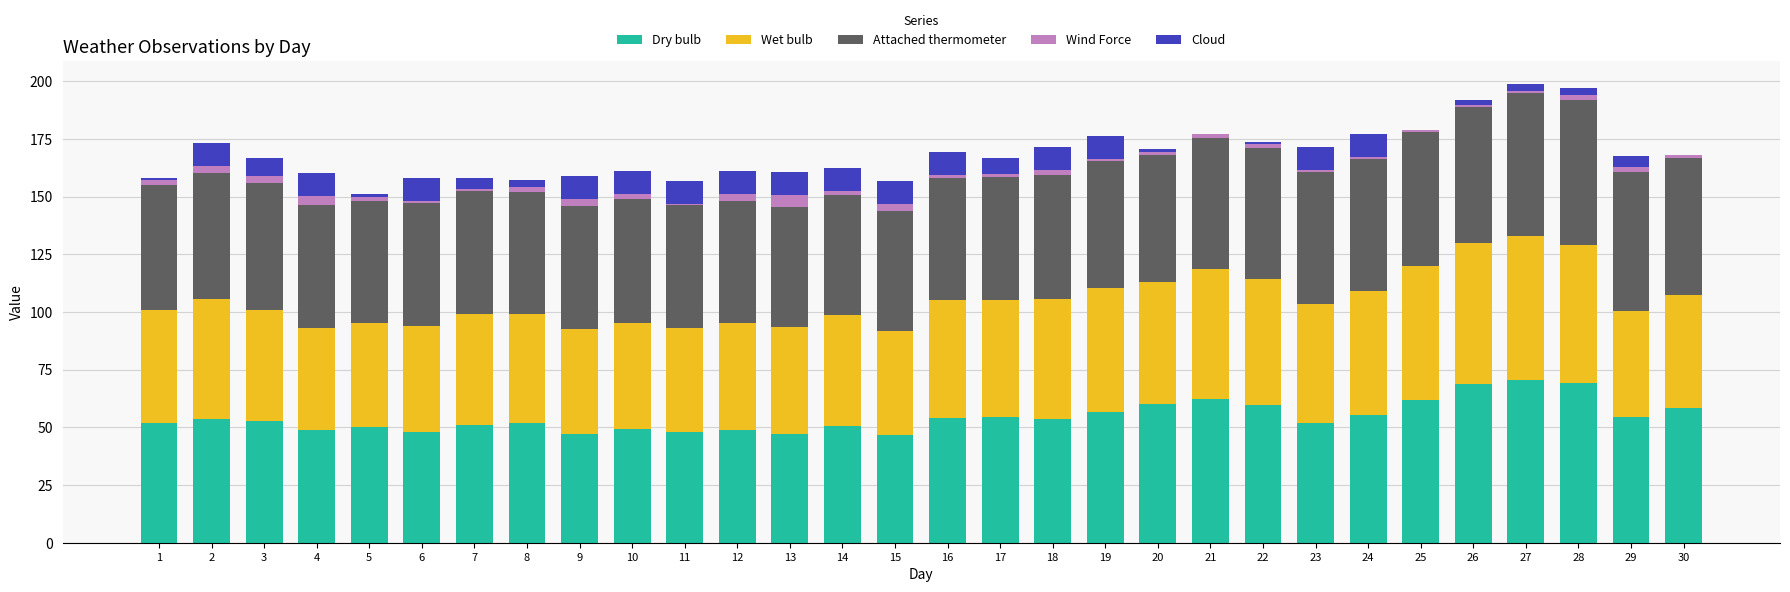

Is it true that Dry bulb equals 71.8 at 9?

False